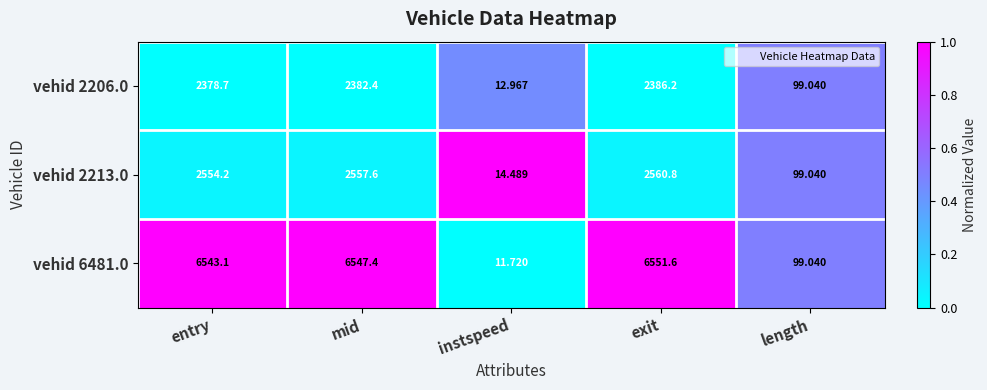

At which category is the sum across all series the highest?

exit